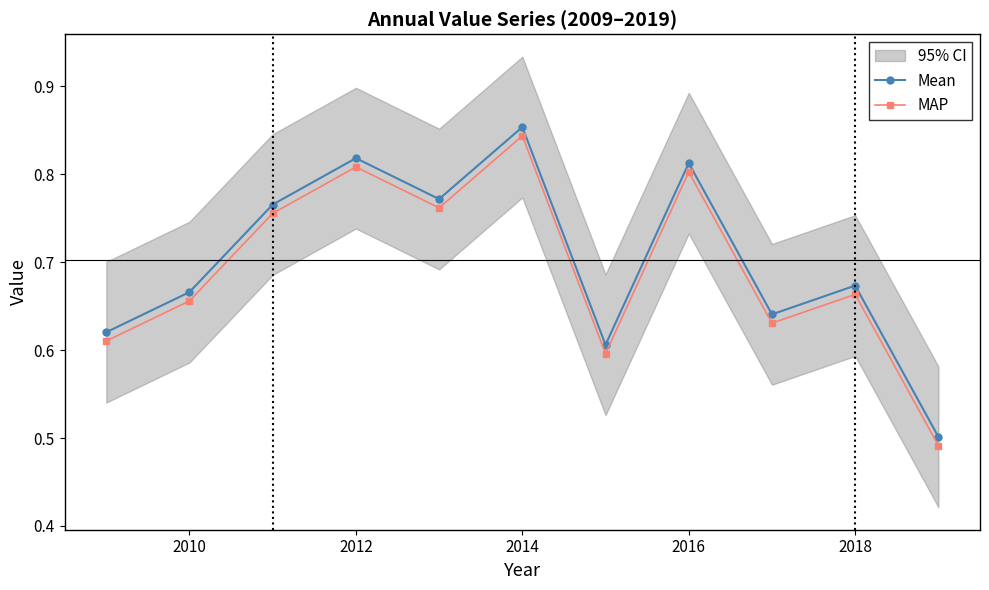

Is the value of MAP at 2018 greater than the value of Mean at 2012?

No